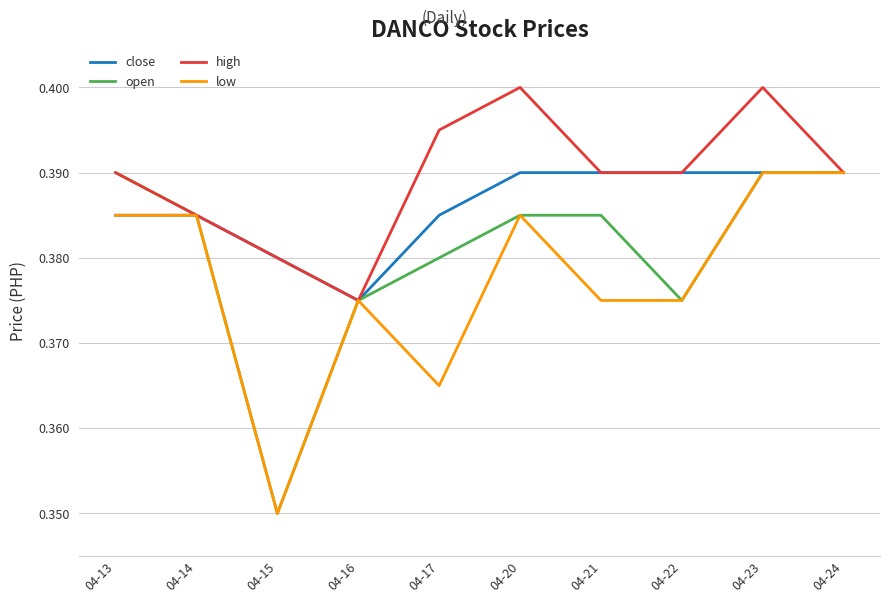

Which series changed the most between 04-21 and 04-23?

low